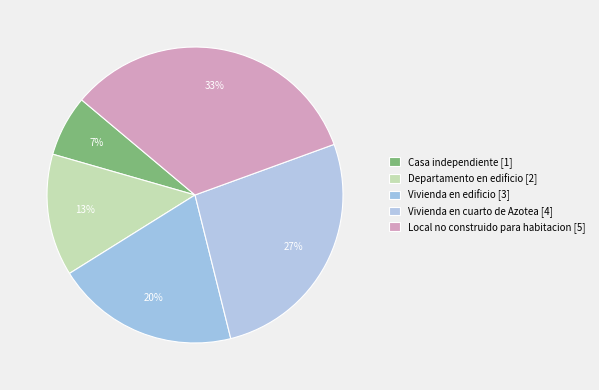

To the nearest percent, what portion does Vivienda en cuarto de Azotea represent?

27%